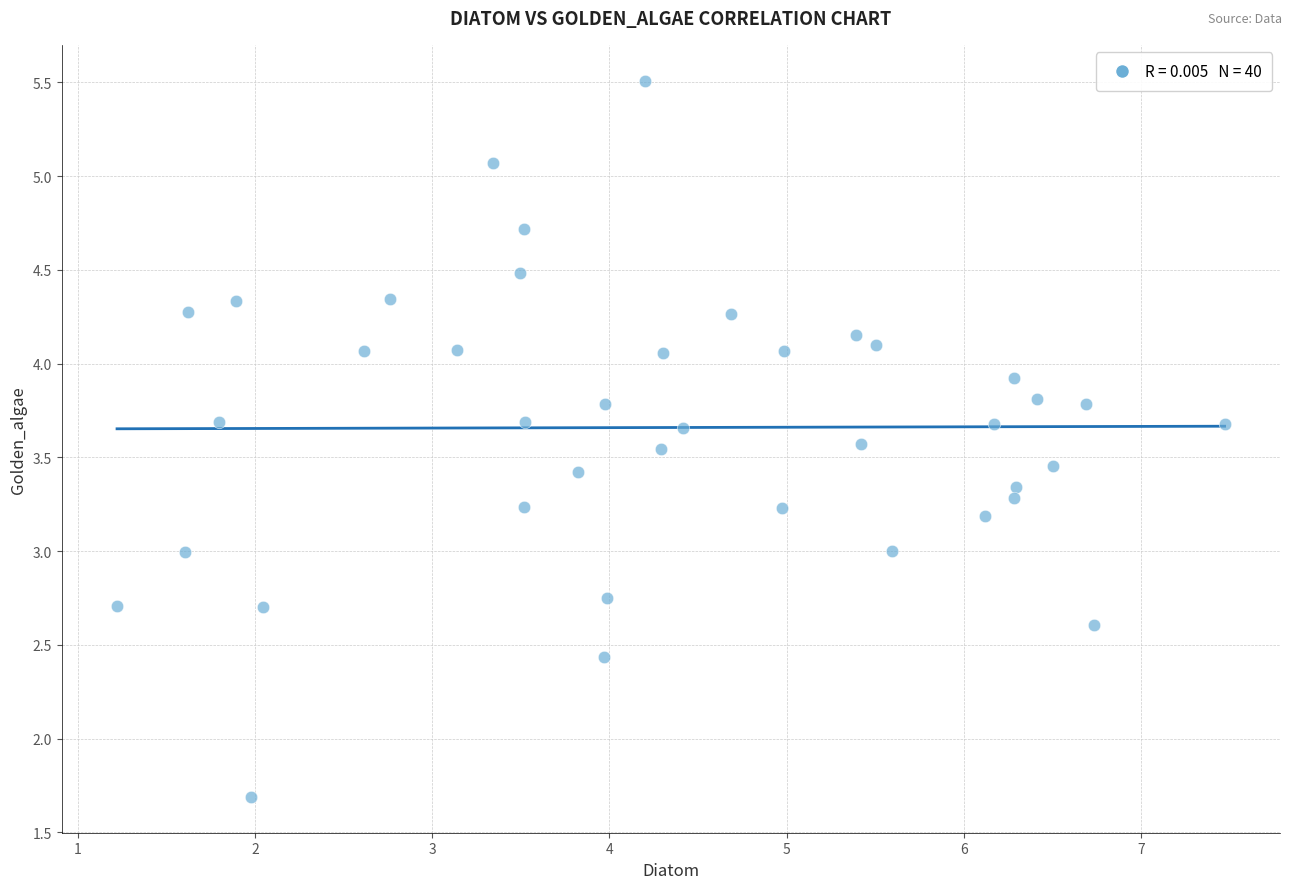

What is the range of Y values (max minus min)?

3.8